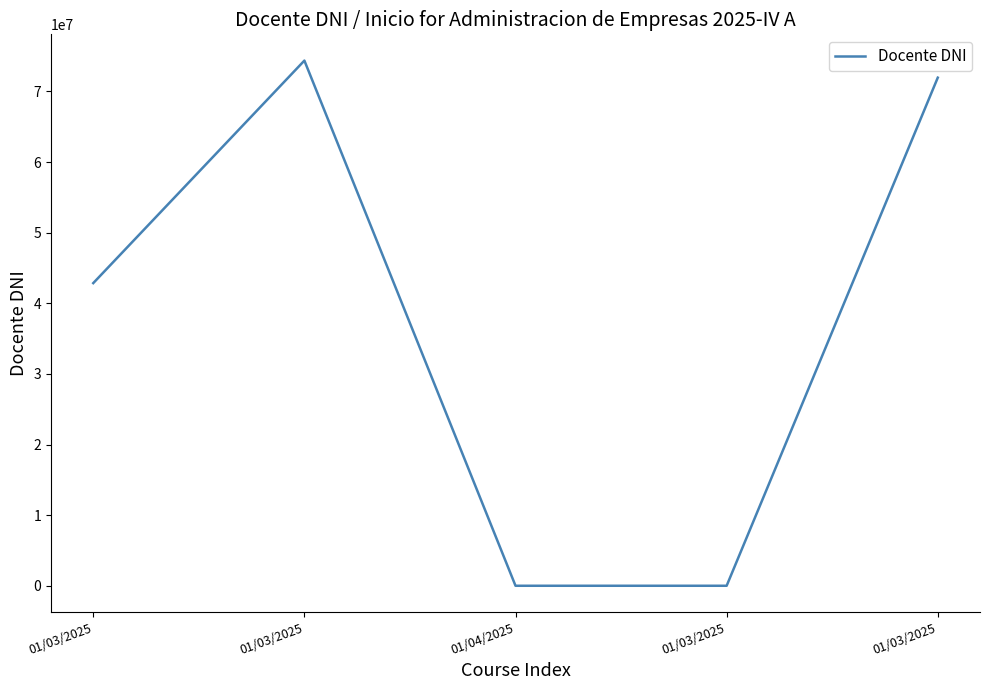

How many categories are shown in the chart?

5